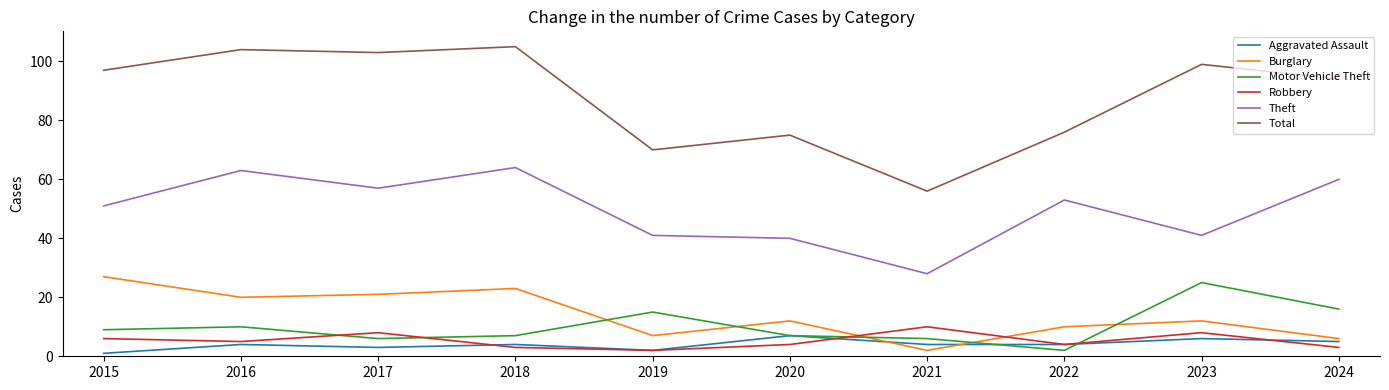

At which label does Aggravated Assault reach its minimum?

2015